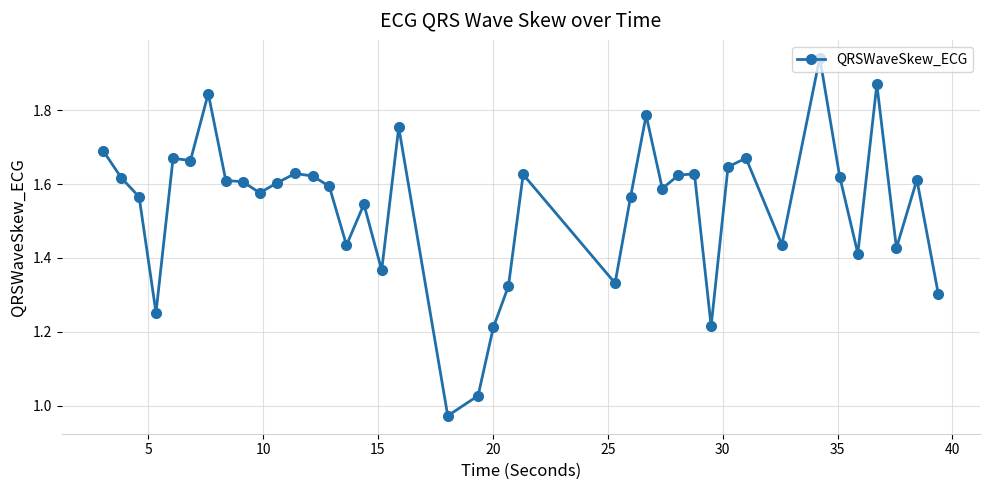

What is the difference between the second highest and second lowest values?

0.8